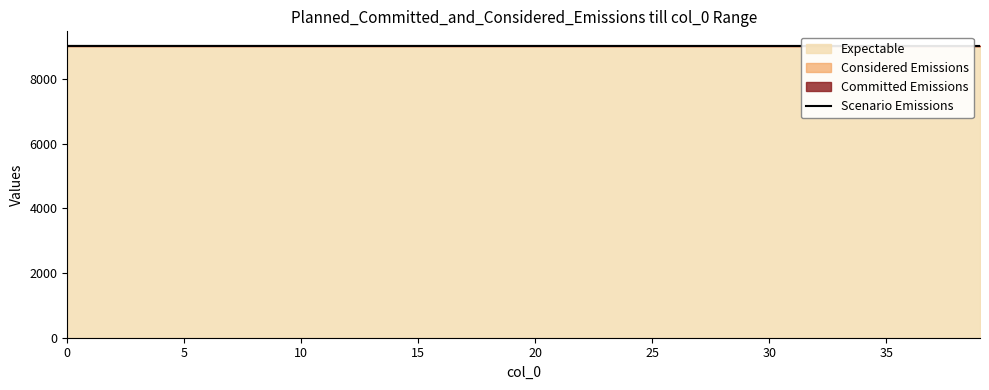

What is the sum of the values at 12 and 19?

18035.5